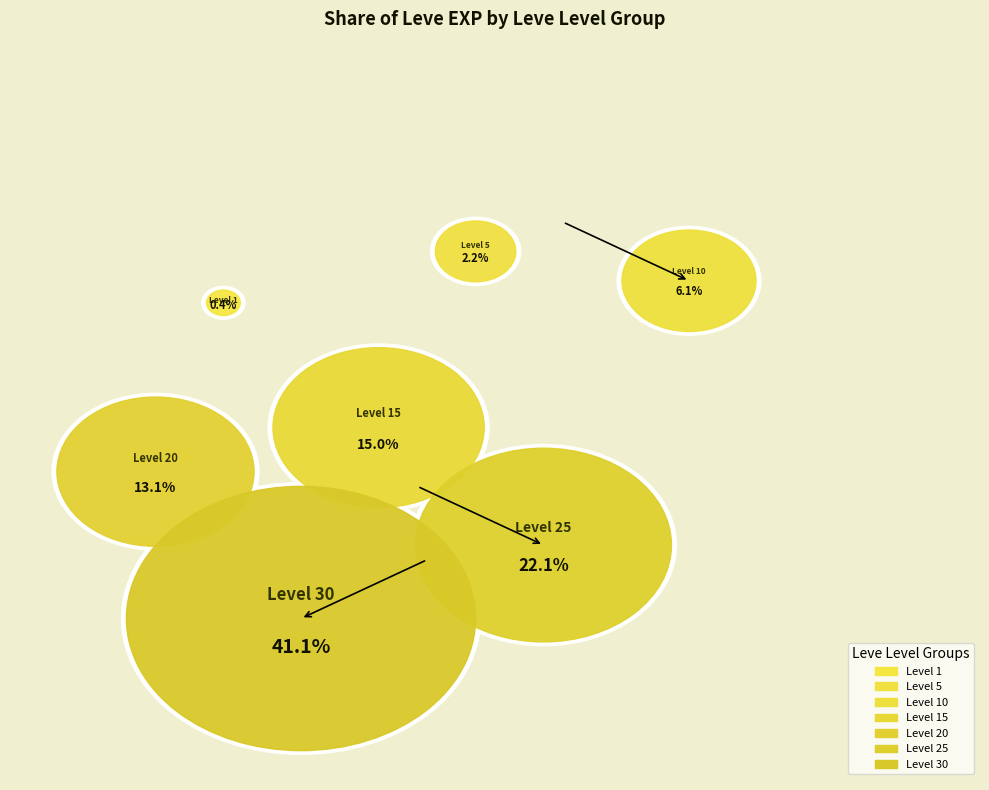

Rank the categories by value from lowest to highest.

Level 1, Level 5, Level 10, Level 20, Level 15, Level 25, Level 30